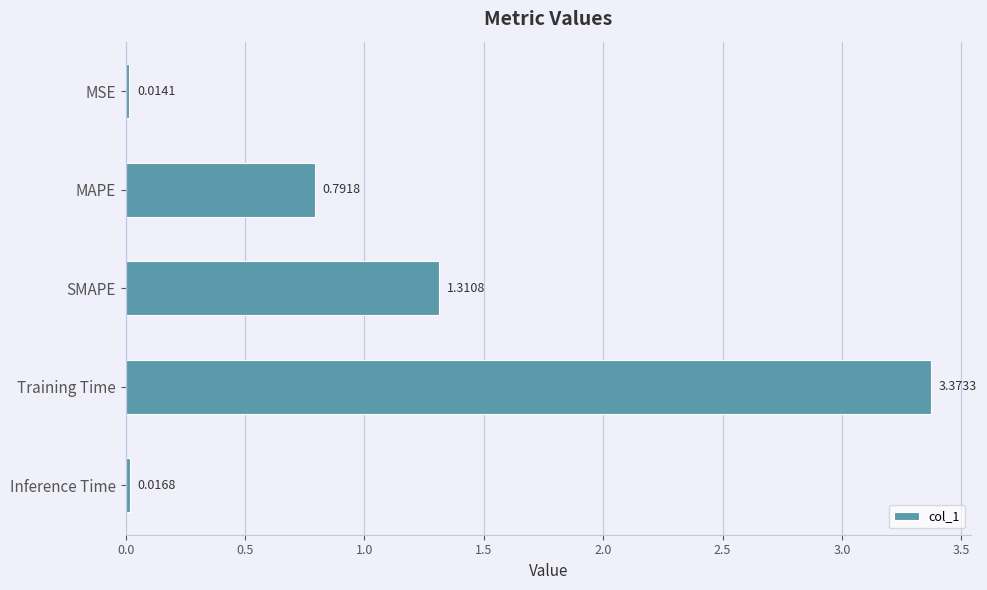

What is the label of the 3rd bar from the top?

SMAPE